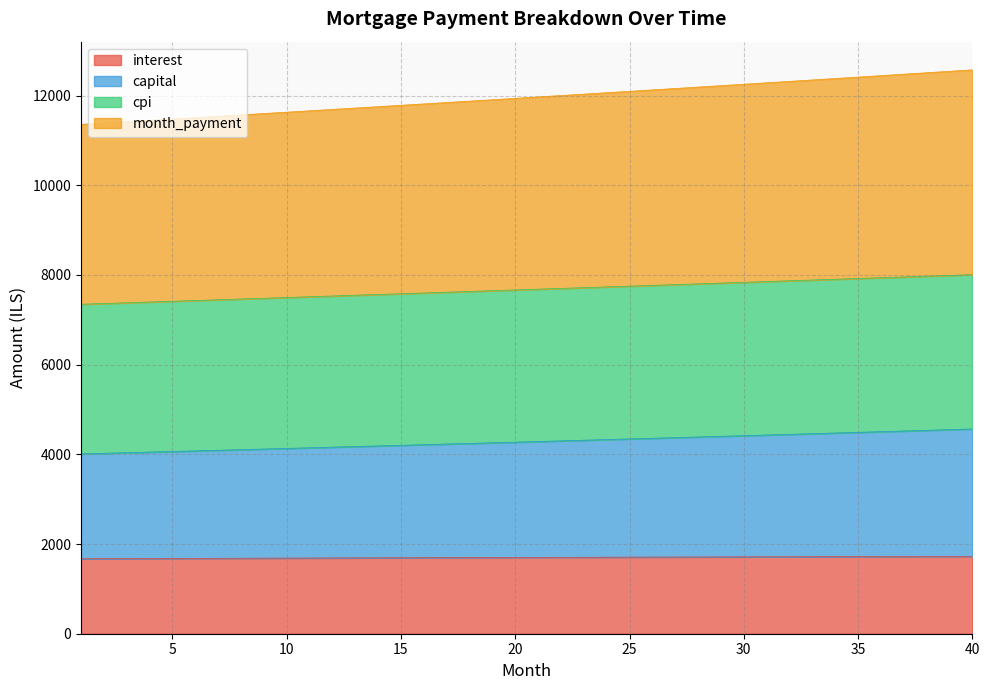

Which series has the largest total across all categories?

month_payment